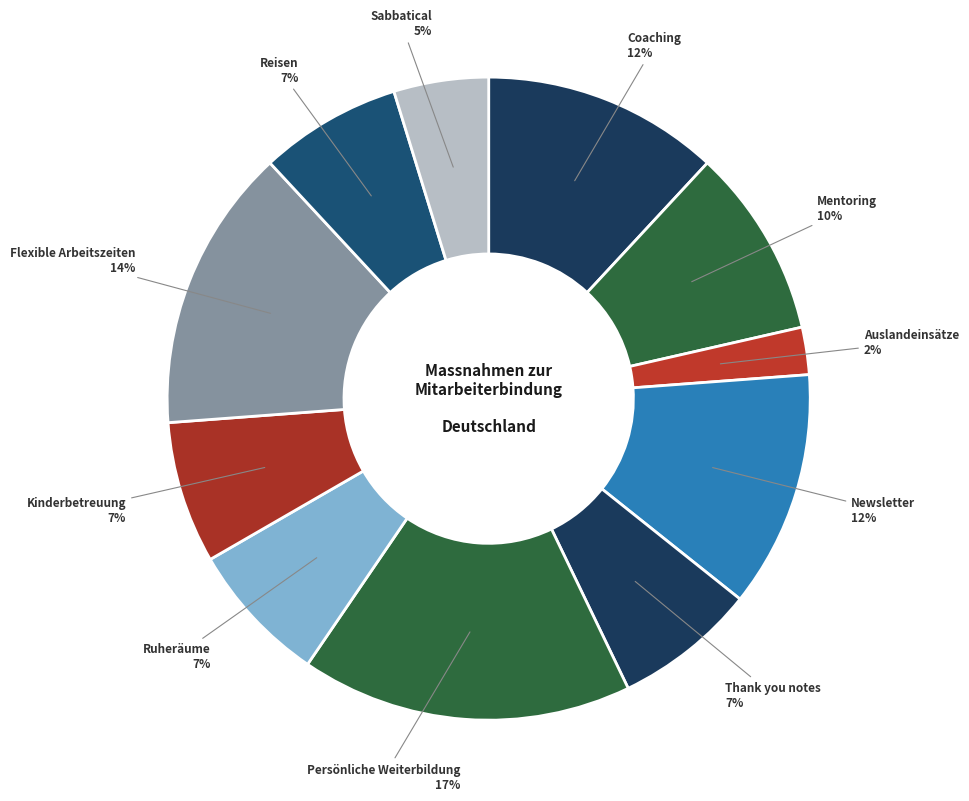

What is the largest slice in the pie chart?

Persönliche Weiterbildung